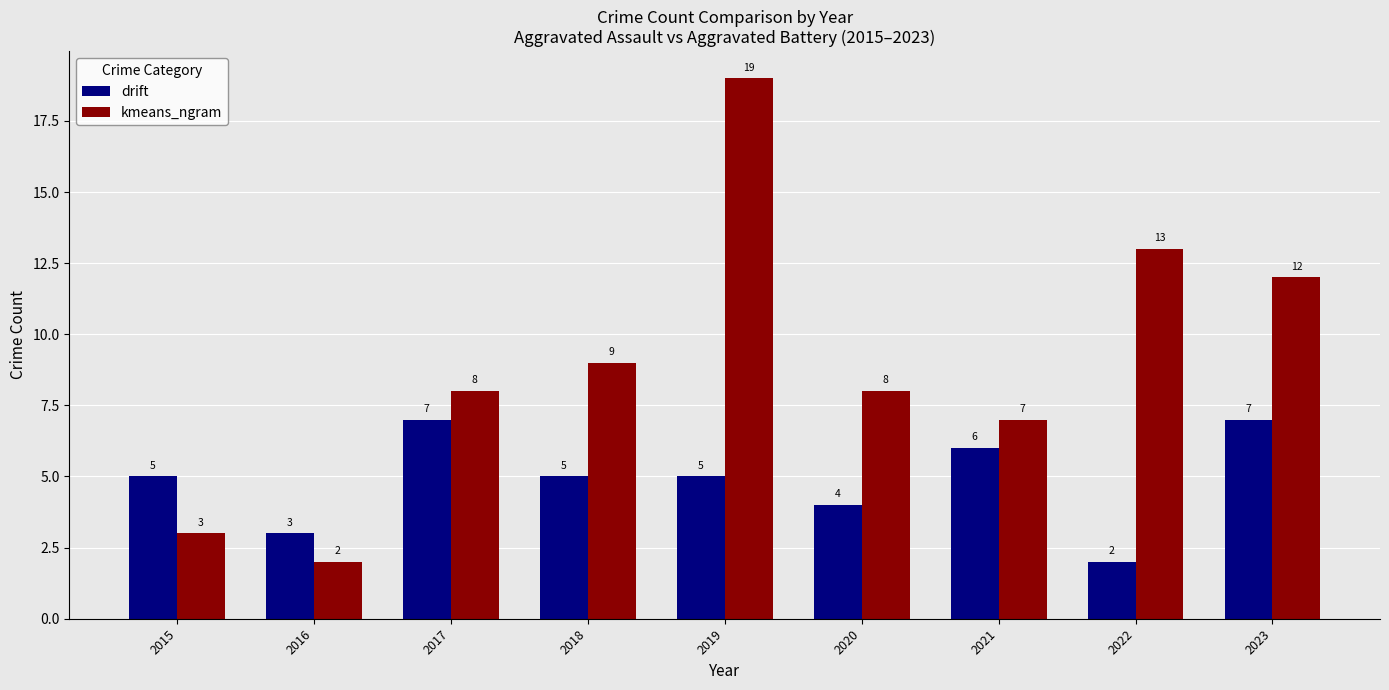

List the series in order of their overall mean, highest first.

kmeans_ngram, drift